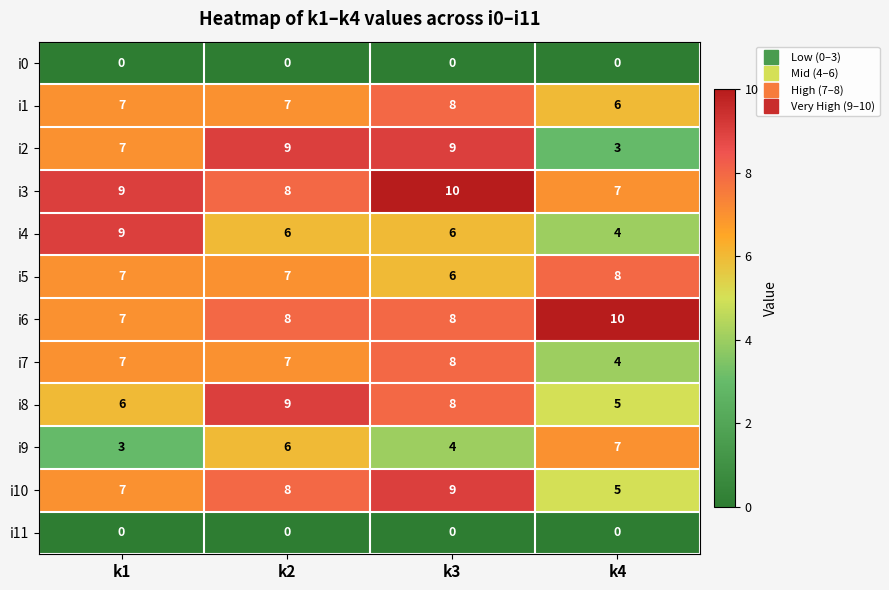

Count the number of categories in the chart.

4